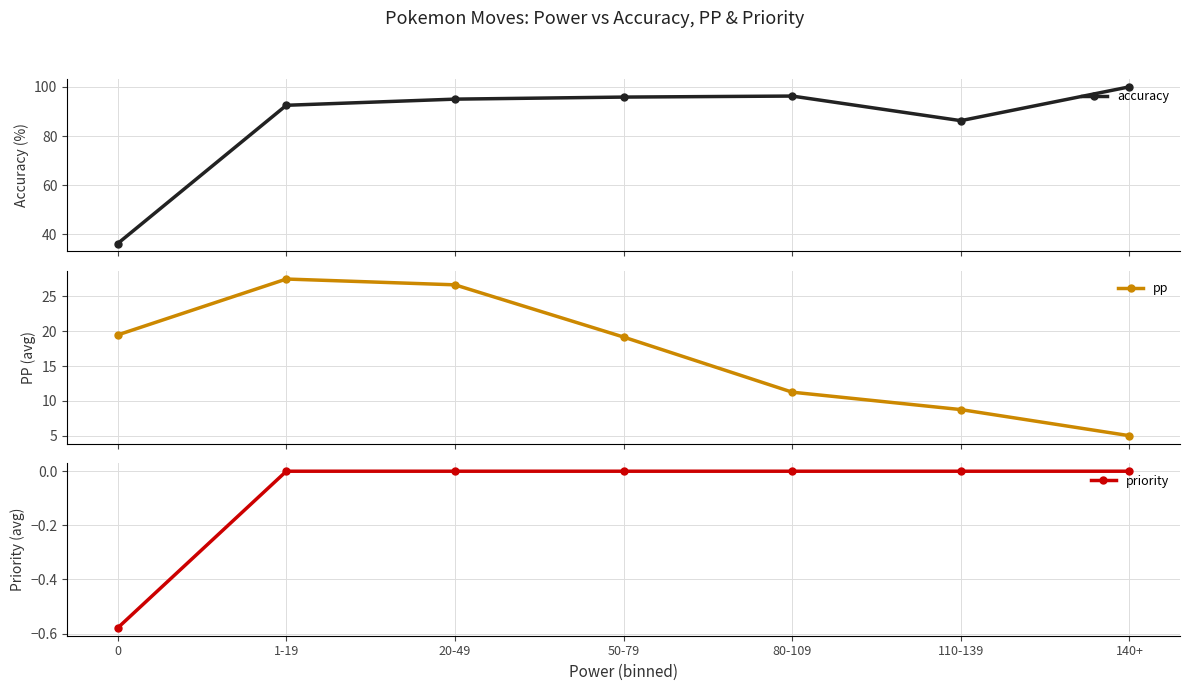

What is the label of the 2nd point from the right?

110-139